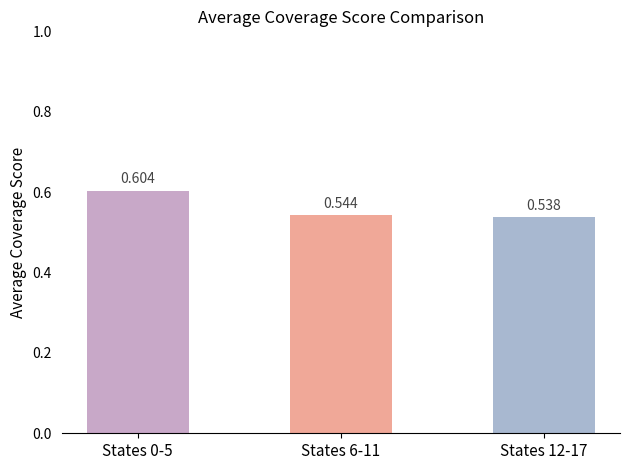

Are the bars horizontal?

No